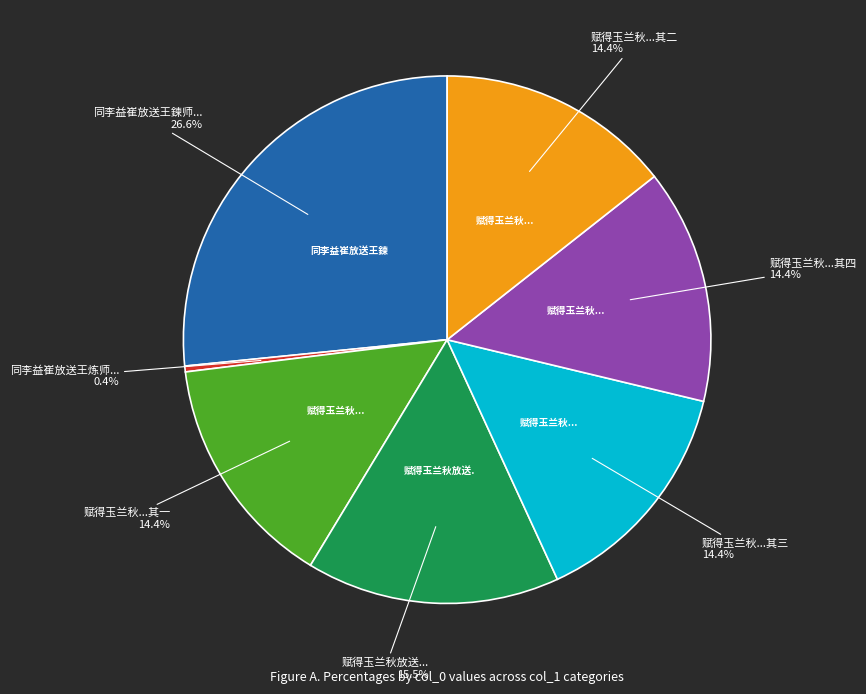

Is there a majority slice in this chart?

No